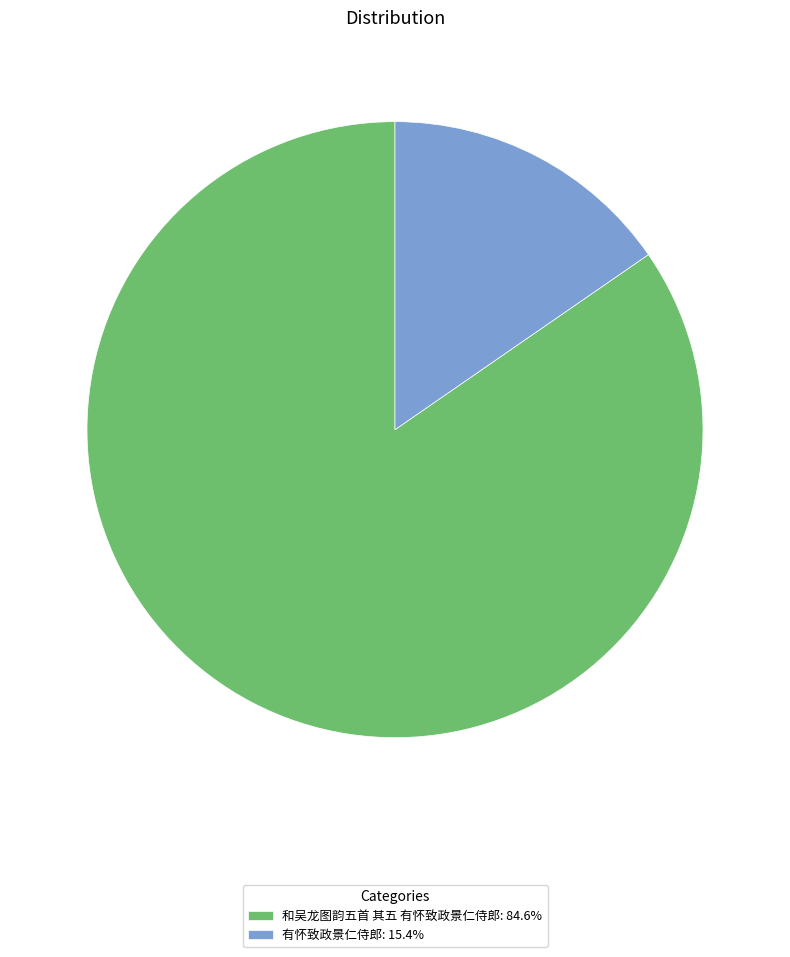

Combined, do 有怀致政景仁侍郎: 15.4% and 和吴龙图韵五首 其五 有怀致政景仁侍郎: 84.6% account for over 50%?

Yes